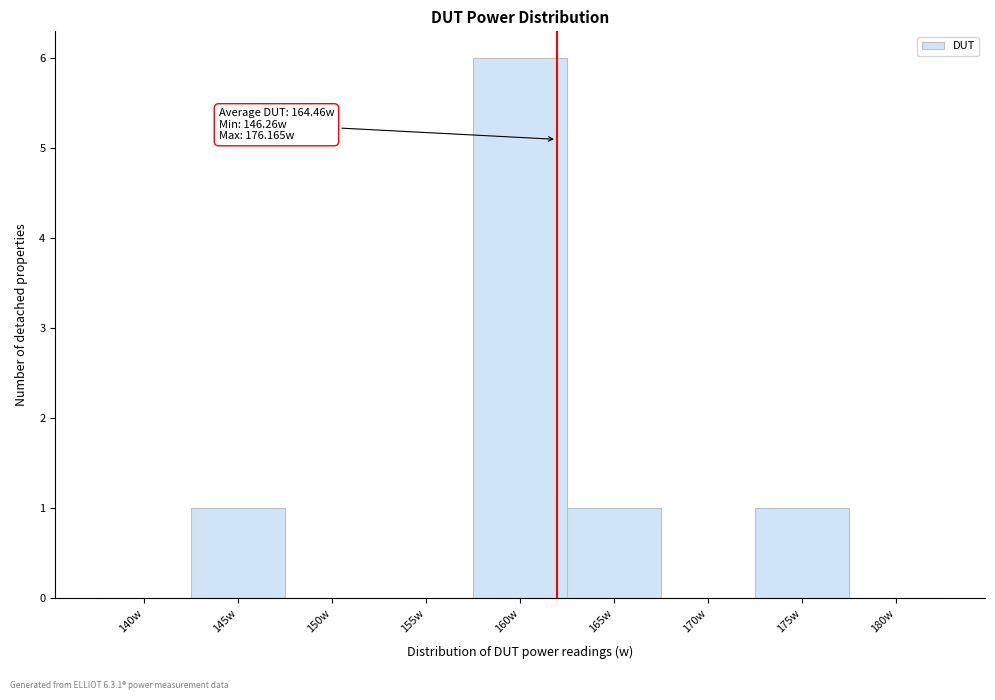

Reading right to left, list all the values displayed in this chart.

180w=0	175w=1	170w=0	165w=1	160w=6	155w=0	150w=0	145w=1	140w=0